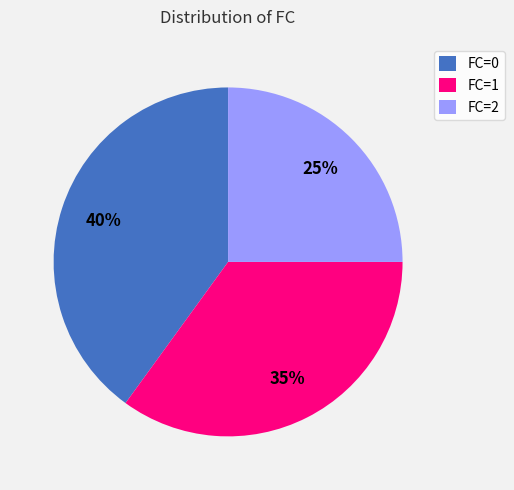

Is there any slice that represents more than half of the pie?

No